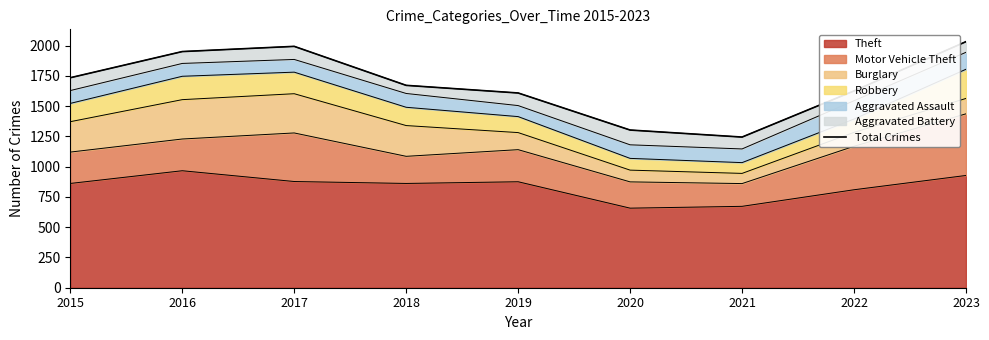

What value does the data have at 2015, to the nearest 10?

1730